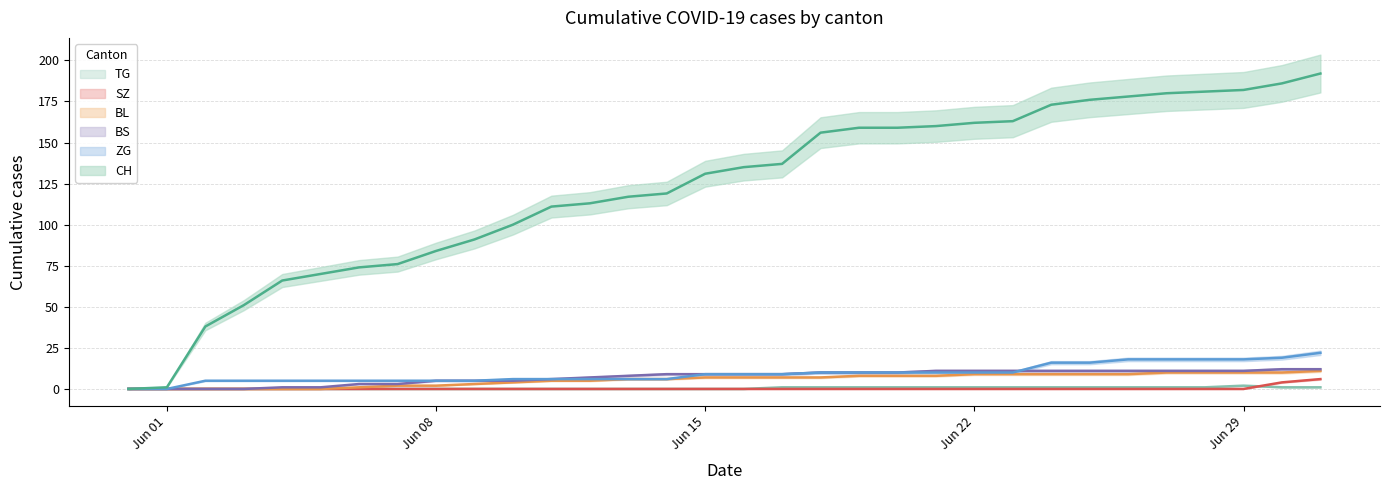

Rank the categories by TG value from highest to lowest.

2020-06-29, 2020-06-17, 2020-06-18, 2020-06-19, 2020-06-20, 2020-06-21, 2020-06-22, 2020-06-23, 2020-06-24, 2020-06-25, 2020-06-26, 2020-06-27, 2020-06-28, 2020-06-30, 2020-07-01, 2020-05-31, 2020-06-01, 2020-06-02, 2020-06-03, 2020-06-04, 2020-06-05, 2020-06-06, 2020-06-07, 2020-06-08, 2020-06-09, 2020-06-10, 2020-06-11, 2020-06-12, 2020-06-13, 2020-06-14, 2020-06-15, 2020-06-16